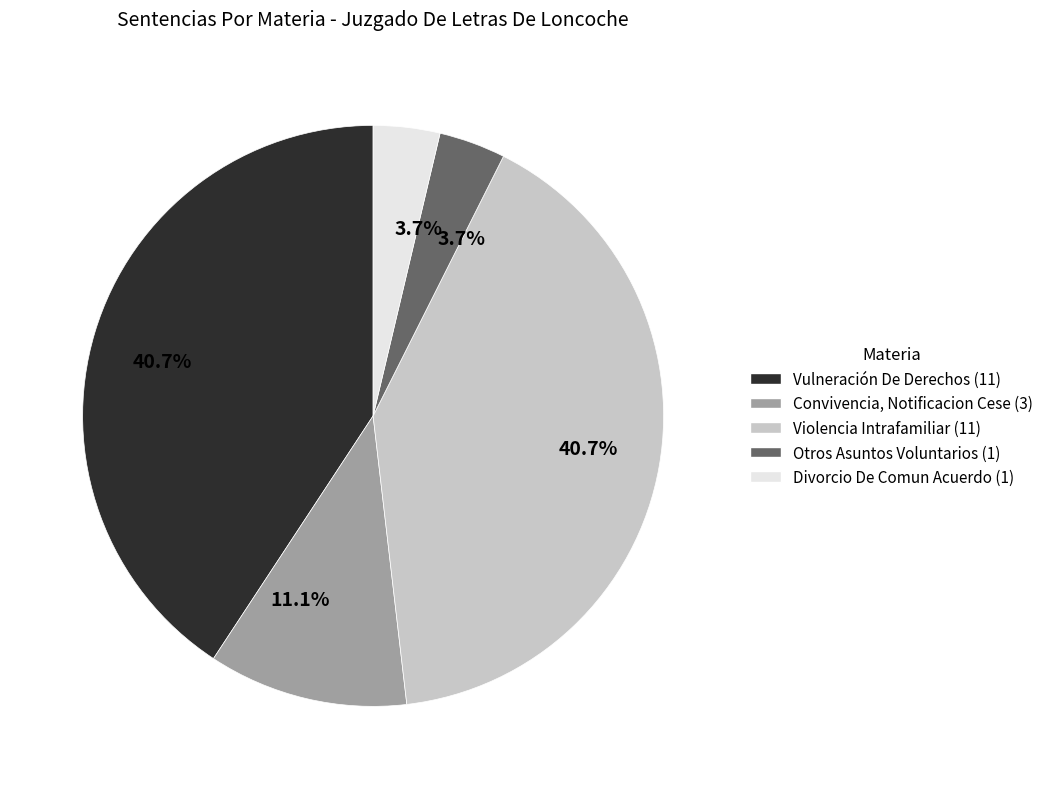

Does any single category account for the majority?

No